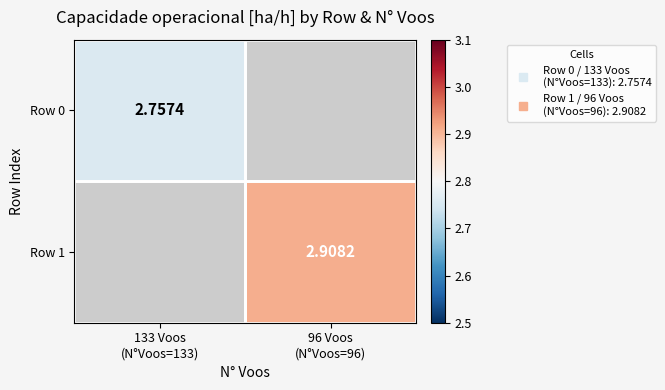

Is it true that Row 1 equals 2.9 at 96 Voos (N°Voos=96)?

True